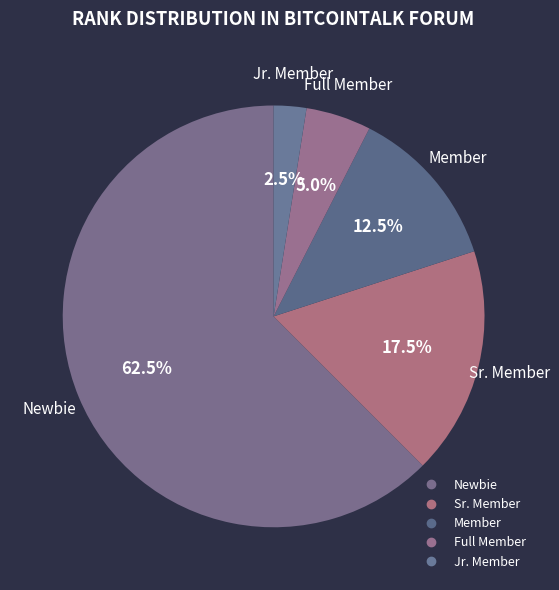

Is Full Member the majority of the pie?

No